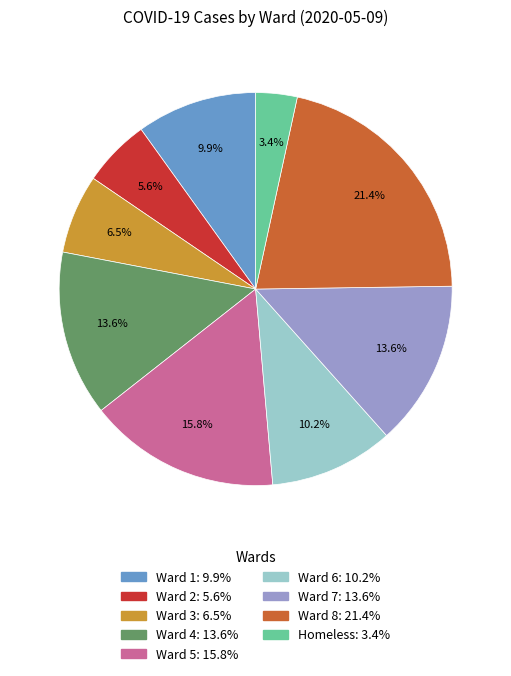

Which slice is the smallest?

Homeless